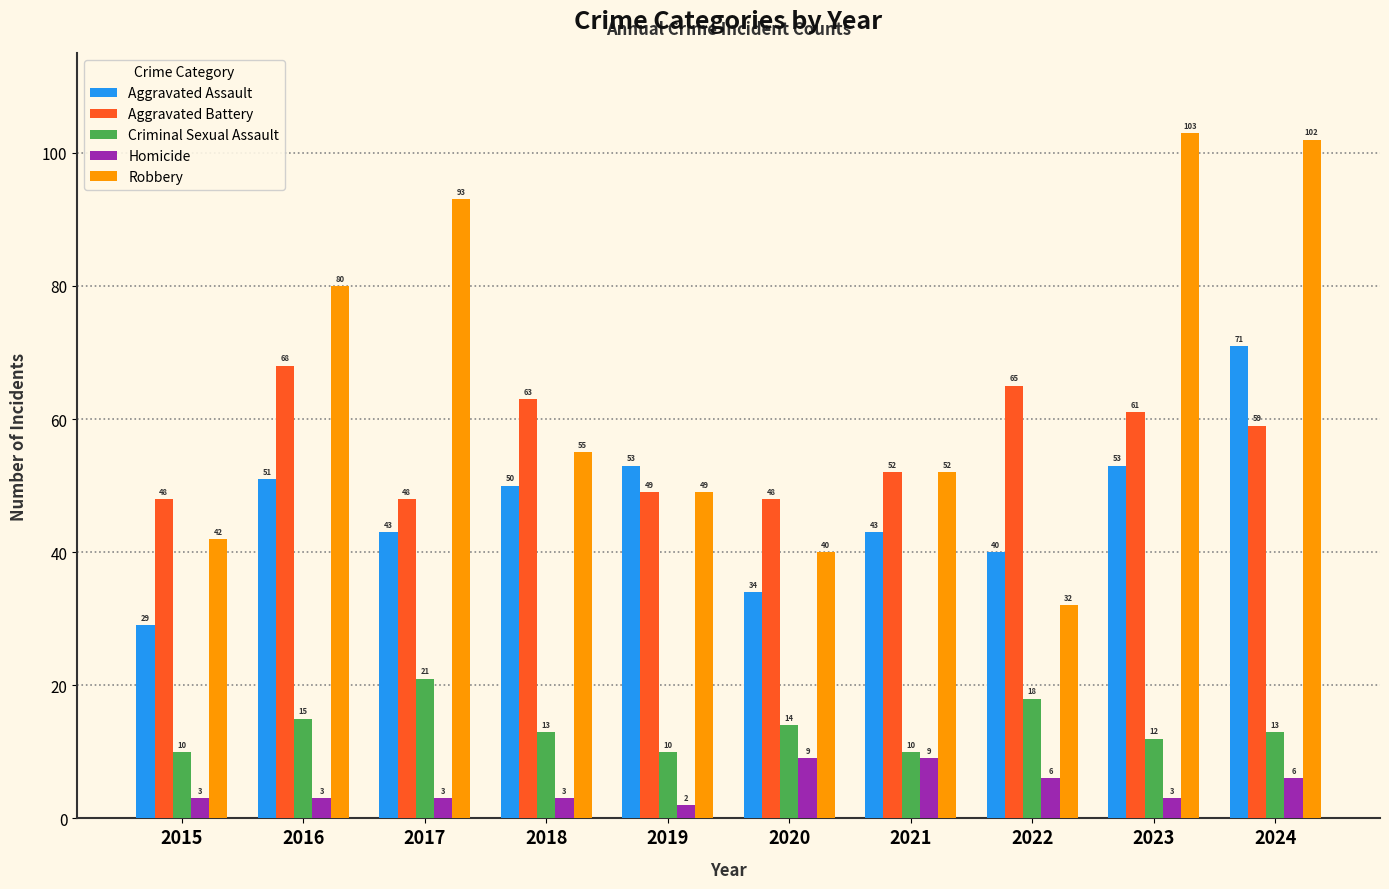

Which series has the widest spread of values?

Robbery